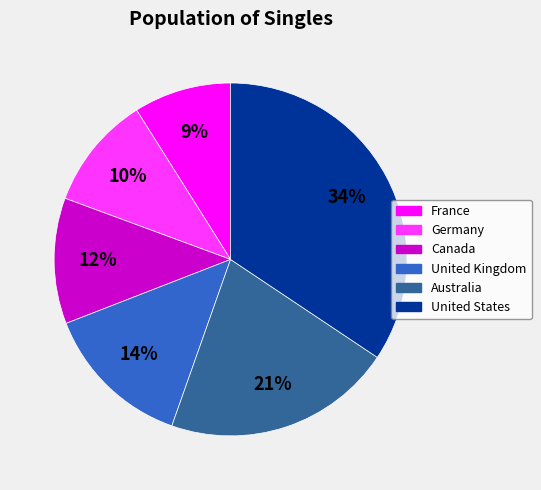

The France slice represents 15% of the pie. True or false?

False